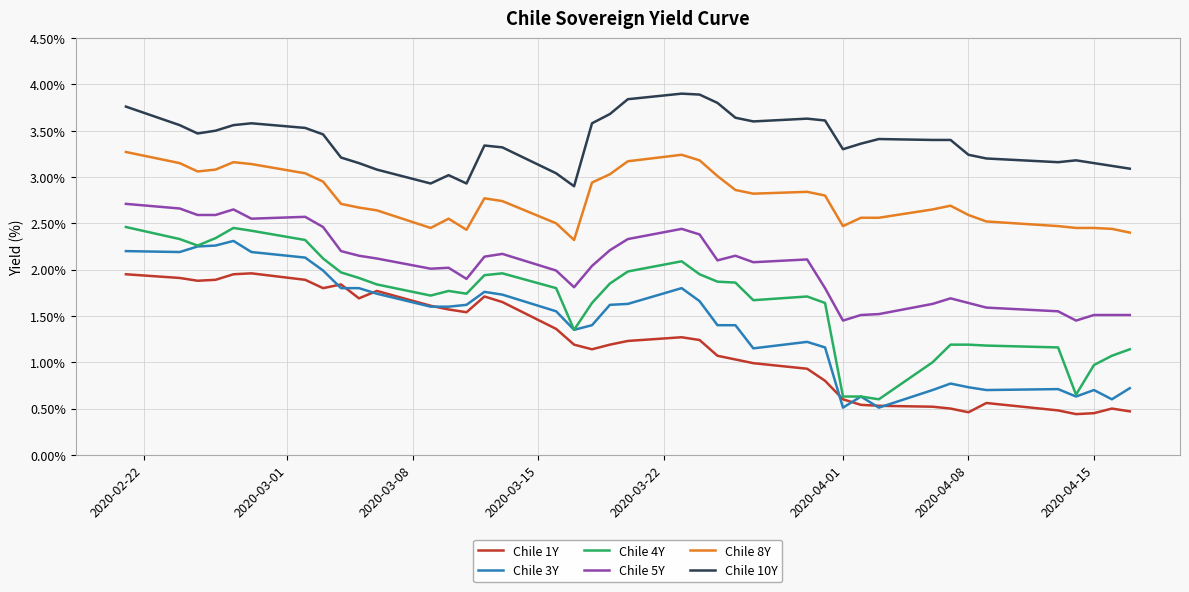

True or false: Chile 5Y and Chile 10Y cross at least once.

False